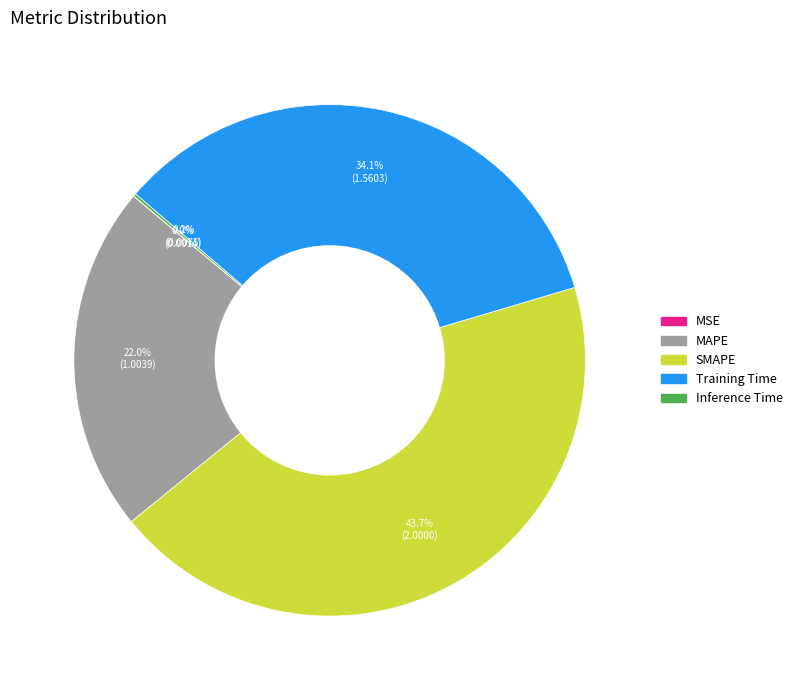

Does Training Time represent more than half of the total?

No